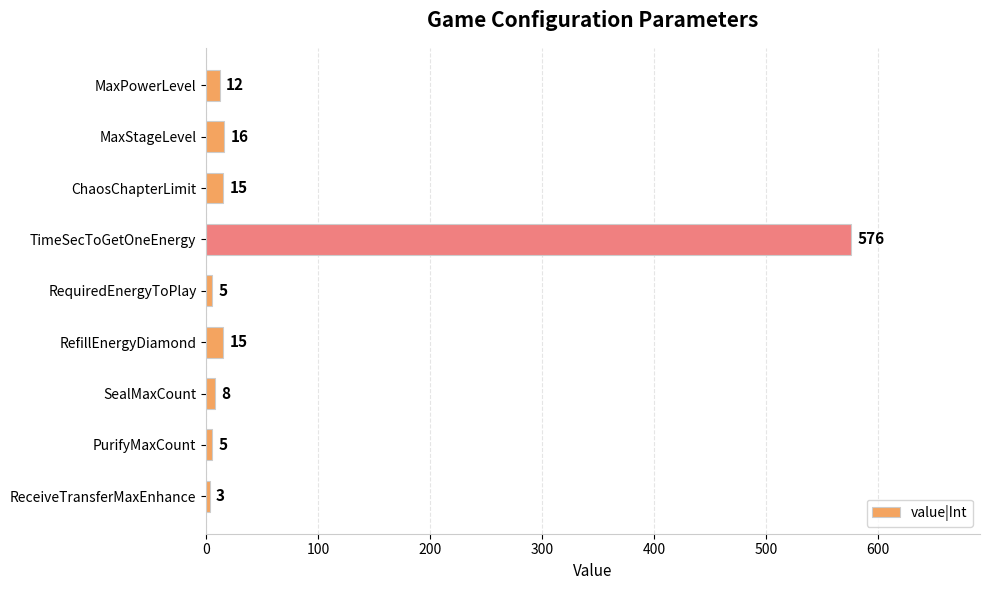

What is the ratio of the value at ChaosChapterLimit to the value at RefillEnergyDiamond?

1.0